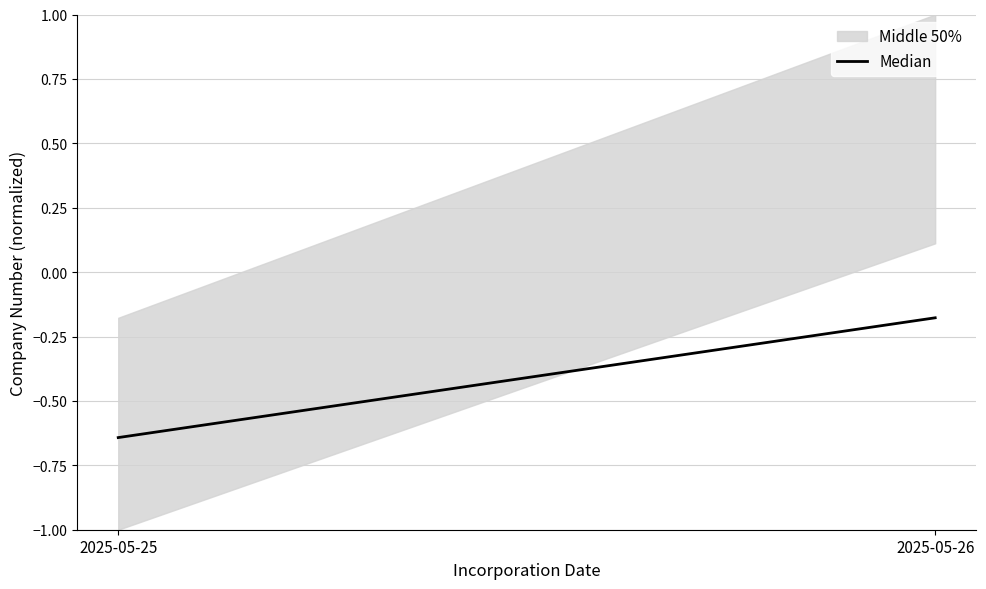

What is the difference between the values at 2025-05-26 and 2025-05-25?

0.5